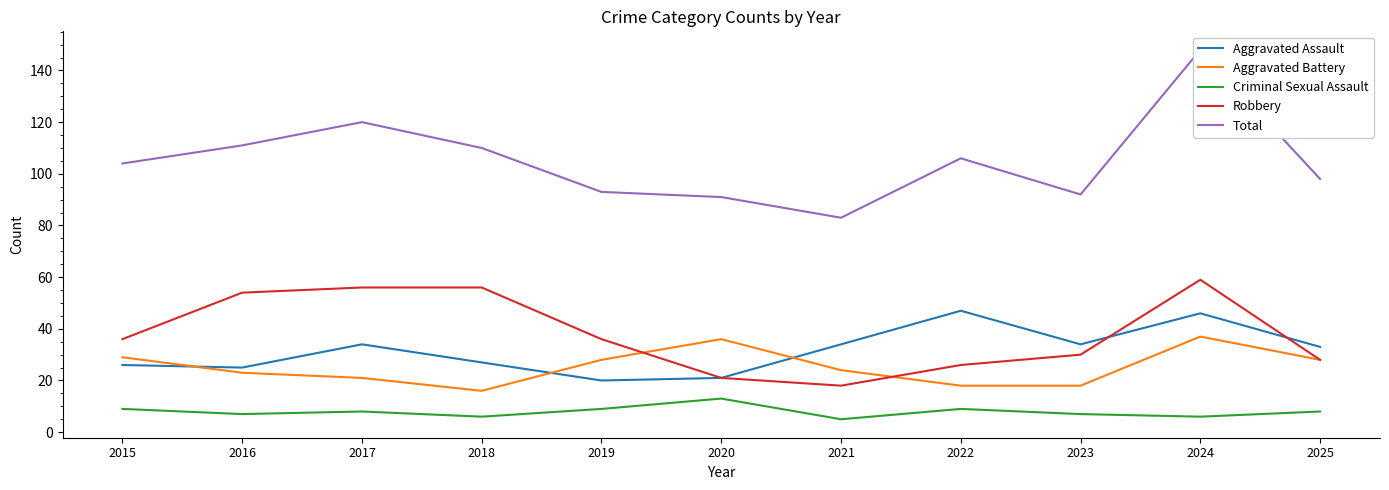

Read the Aggravated Assault value at 2021.

34